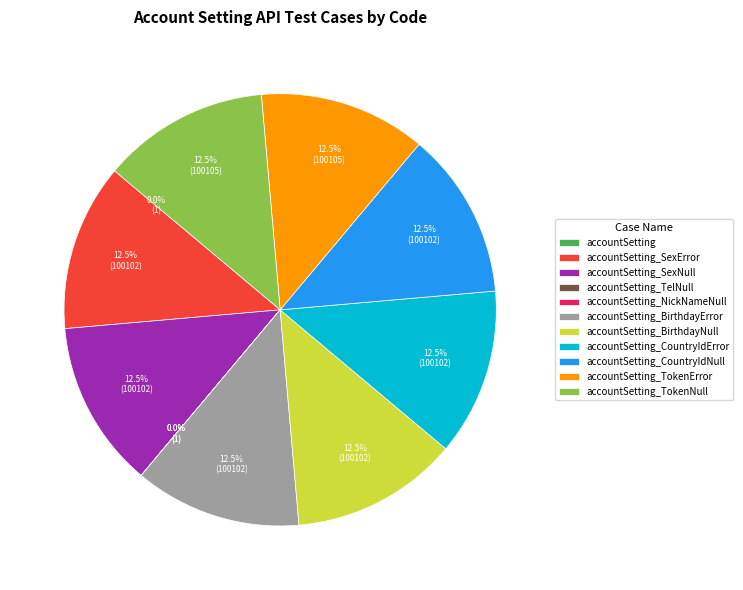

Does any single category account for the majority?

No